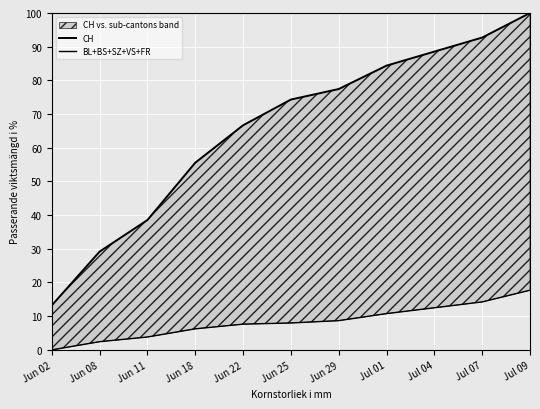

True or false: BL+BS+SZ+VS+FR has a value of 10.8 at Jul 01.

True